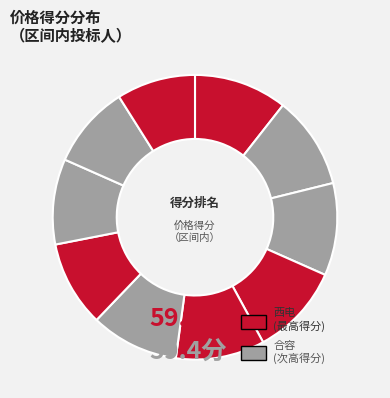

The 思源 slice represents 16% of the pie. True or false?

False